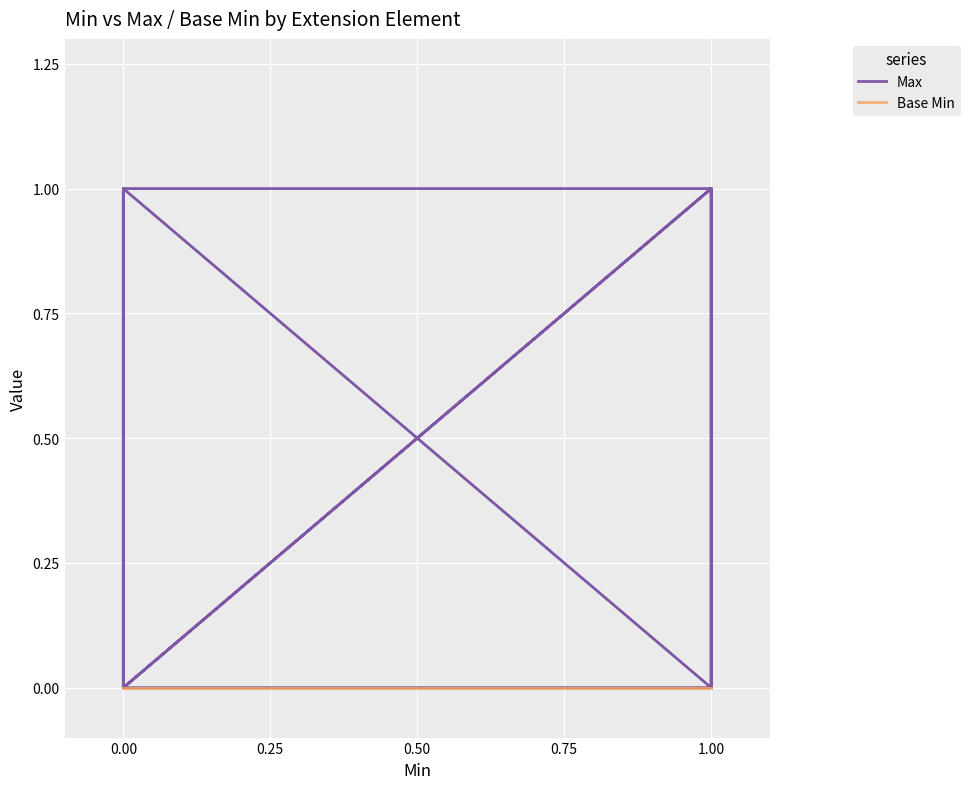

True or false: Max and Base Min intersect in this chart.

False